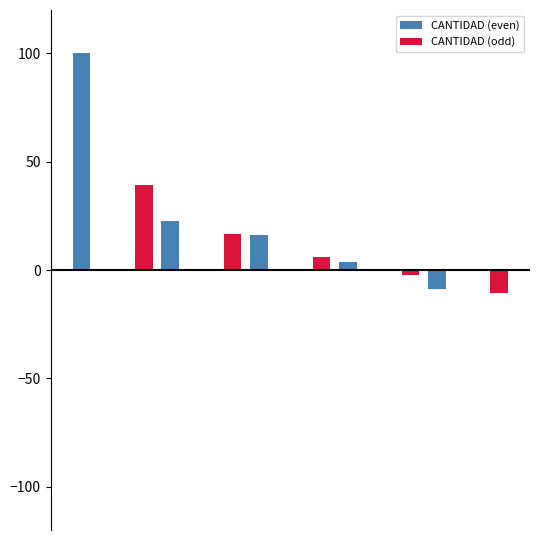

What are all the series names shown in the legend?

CANTIDAD (even), CANTIDAD (odd)